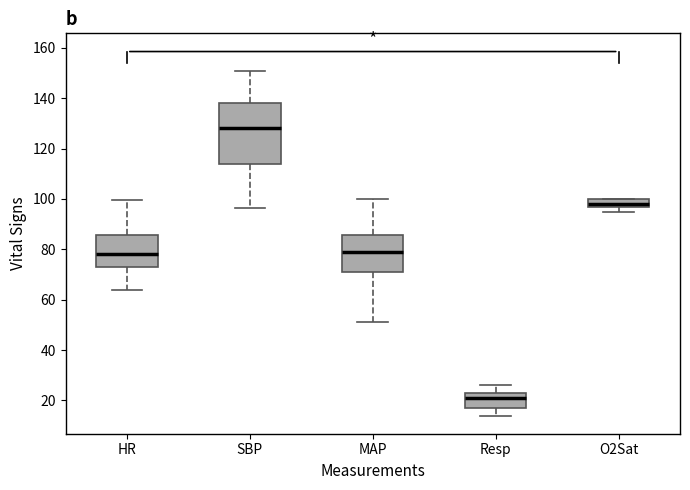

Reading left to right, read every box against the y-axis: the position of its median line, the range the box covers, and the ends of its whiskers. The values are not printed on the chart, so give them approximately, as read against the axis.

HR: median 78, box 74 to 86, whiskers 64 to 100
SBP: median 128, box 114 to 138, whiskers 96 to 152
MAP: median 80, box 72 to 86, whiskers 52 to 100
Resp: median 22, box 18 to 24, whiskers 14 to 26
O2Sat: median 98 (just above the box's lower edge), box 98 to 100, whiskers 96 to 100